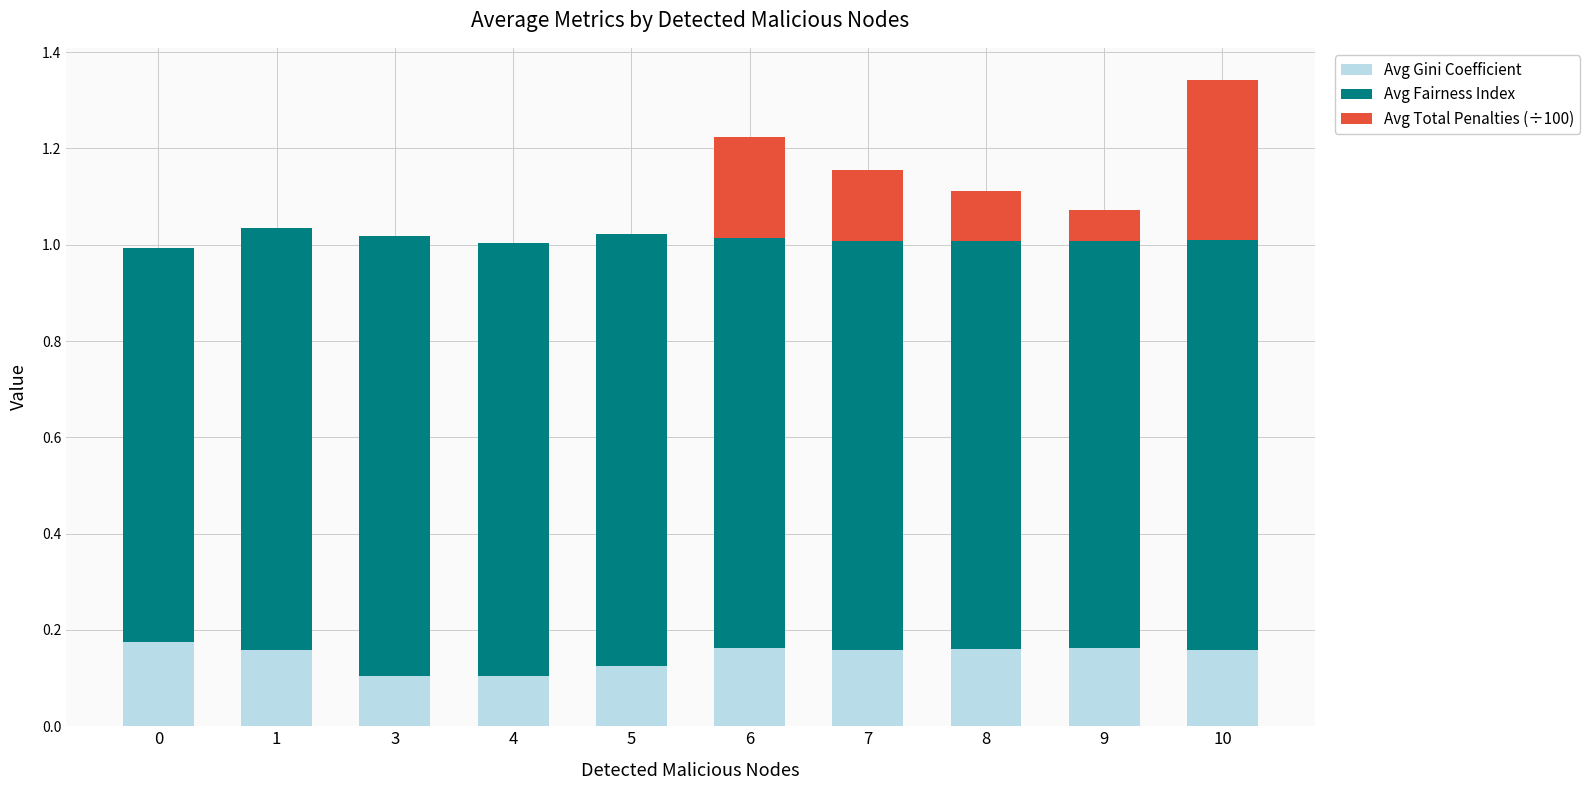

The Avg Gini Coefficient series shows 0.2 at 3. True or false?

False